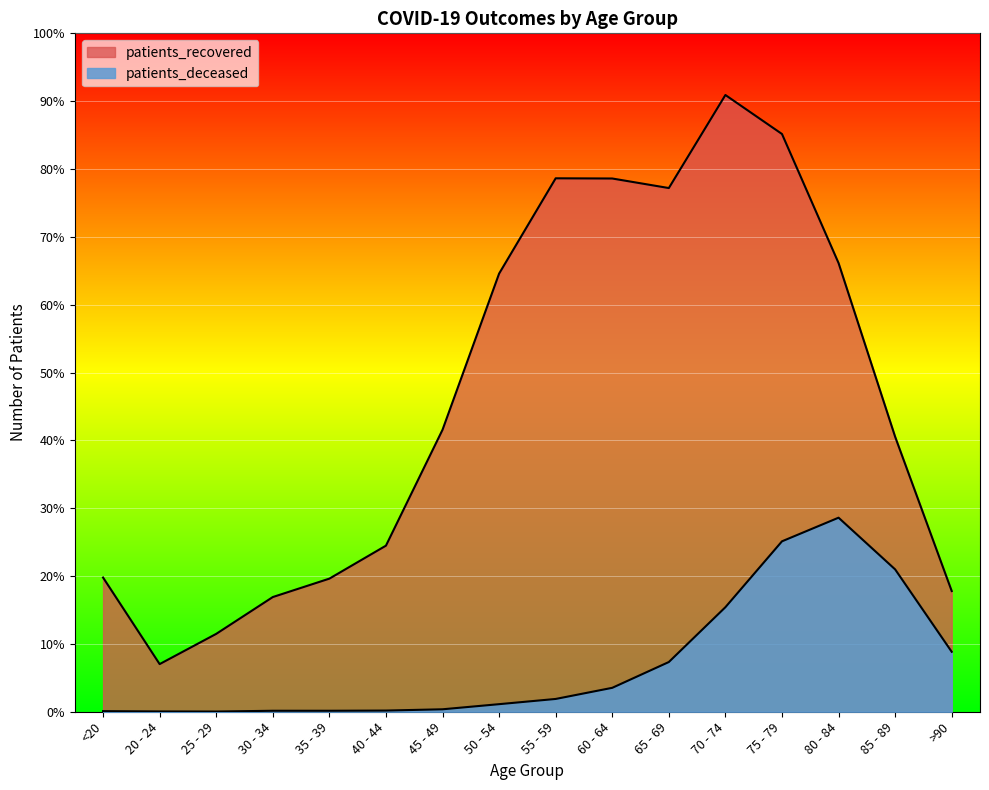

Between 45 - 49 and 55 - 59, which is larger?

55 - 59